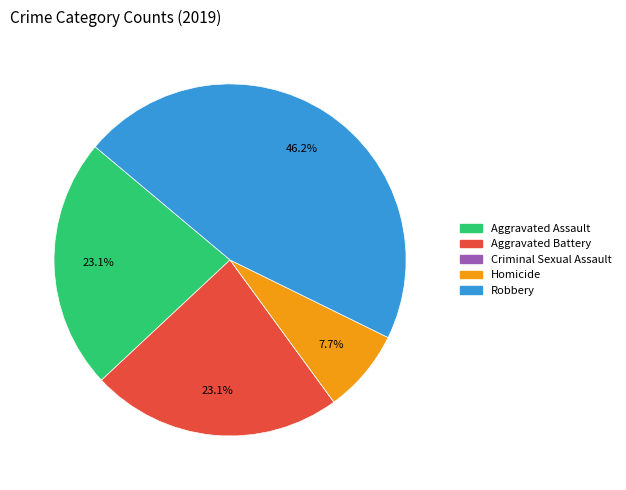

What is the largest slice in the pie chart?

Robbery